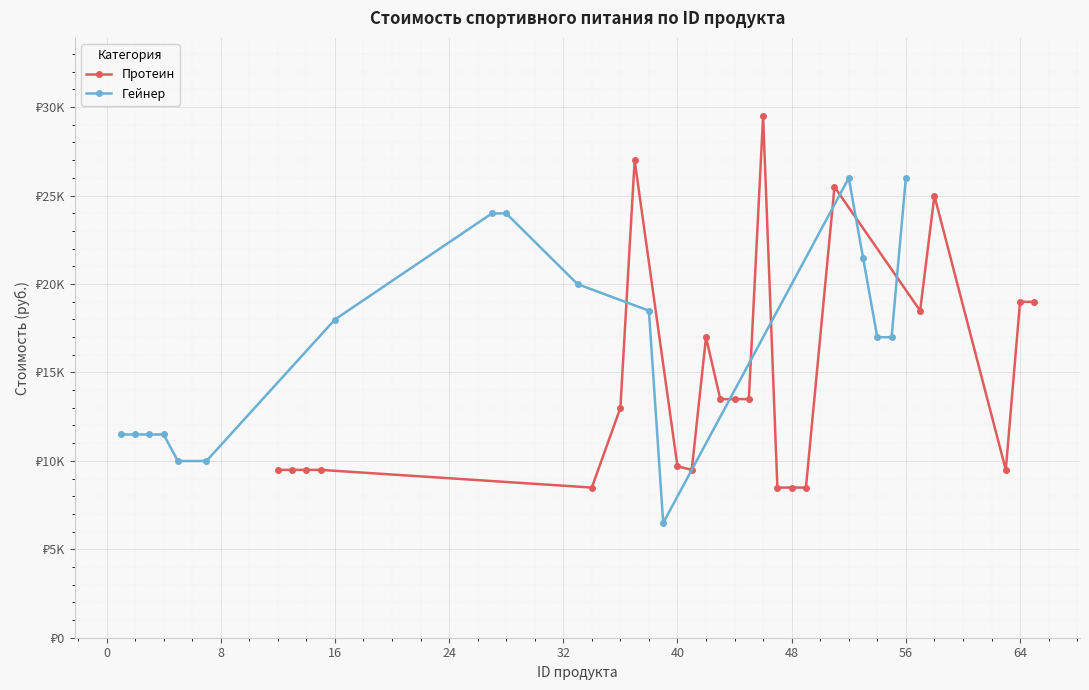

How many data points are less than 13490?

19